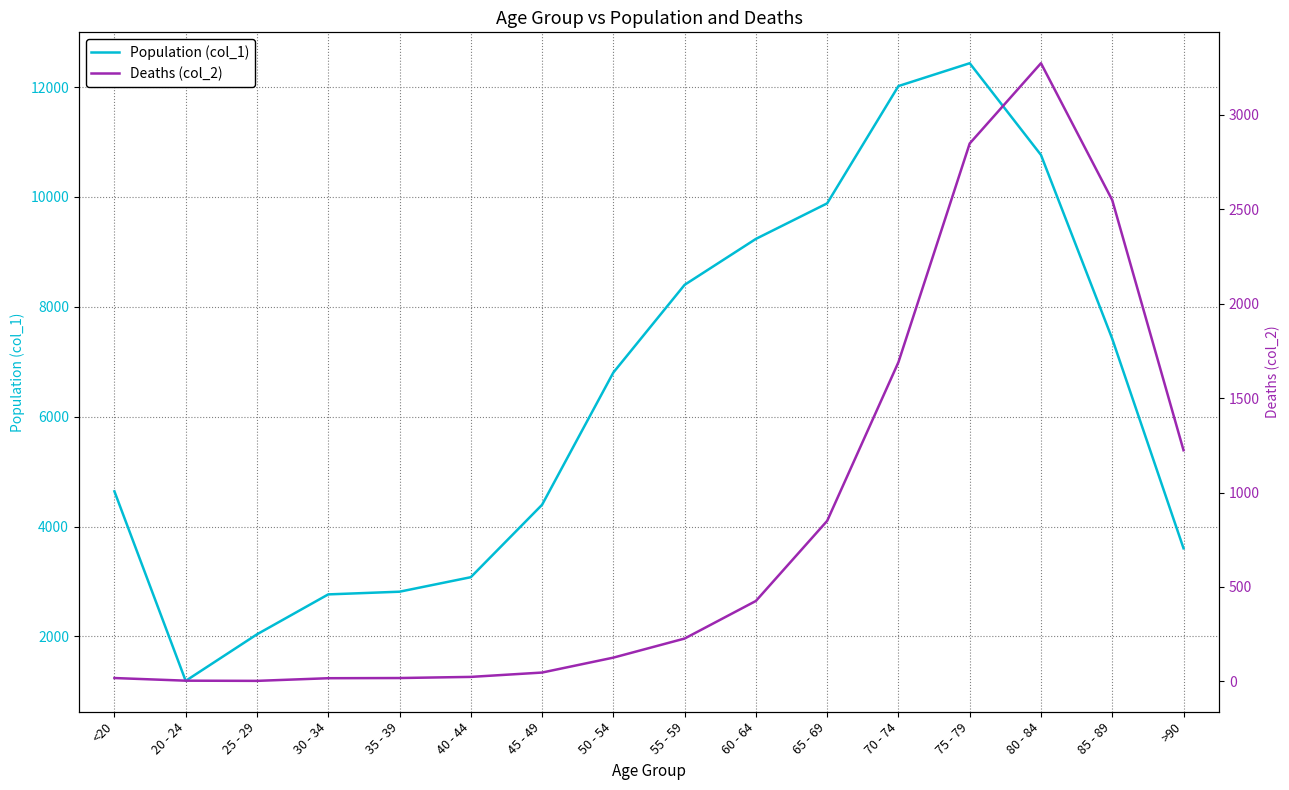

How many data points in Population (col_1) are above 6803?

7